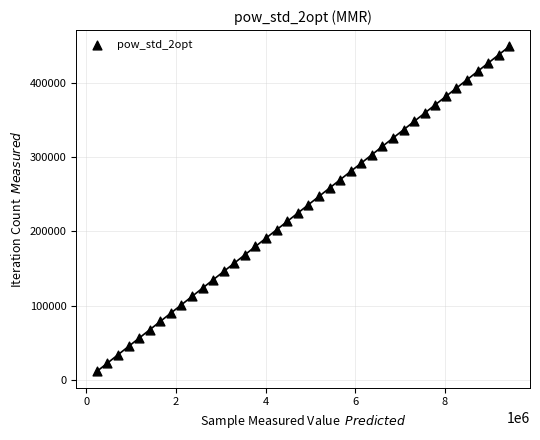

What is the range of X values (max minus min)?

9198189